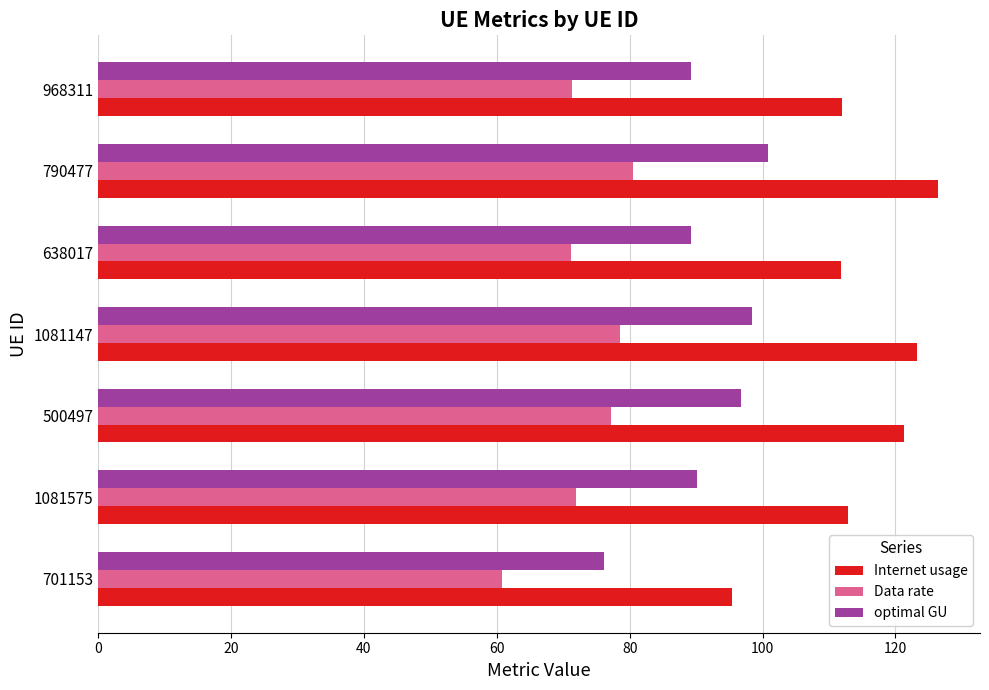

Rank the series by their maximum value, from lowest to highest.

Data rate, optimal GU, Internet usage